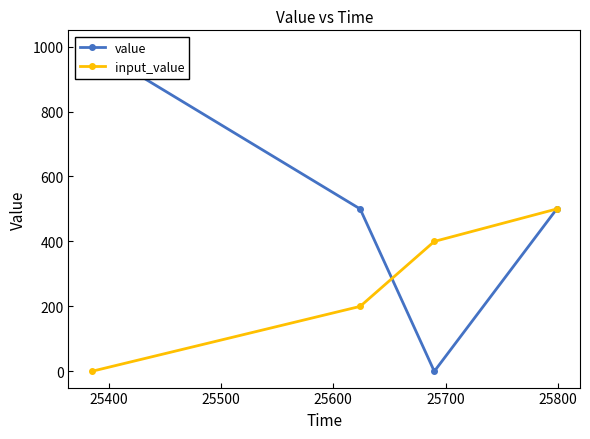

Does the chart have visible grid lines?

No